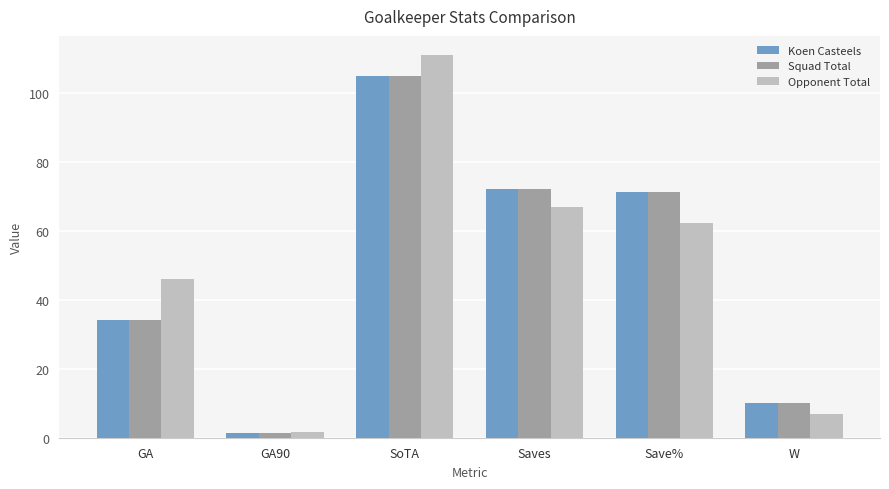

What is the maximum value shown in the chart?

111.0